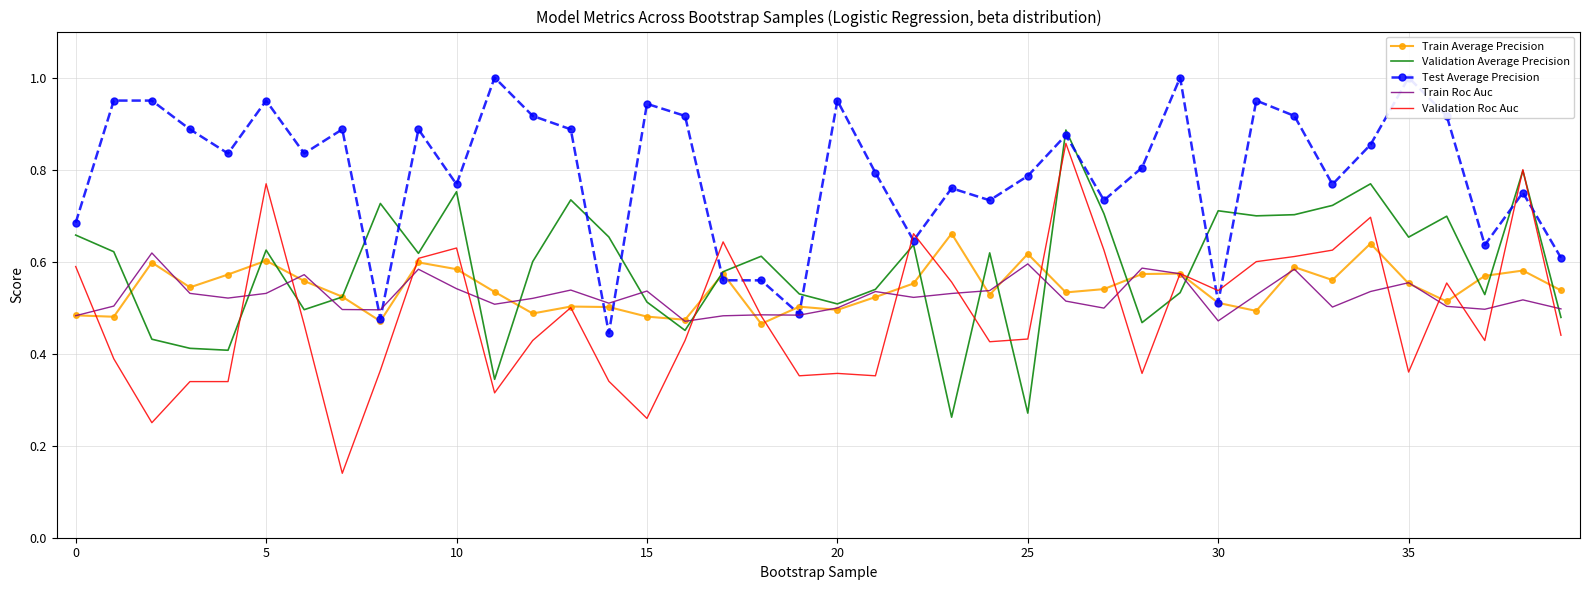

Which series ends up on top after the final intersection of Validation Roc Auc and Train Average Precision?

Train Average Precision